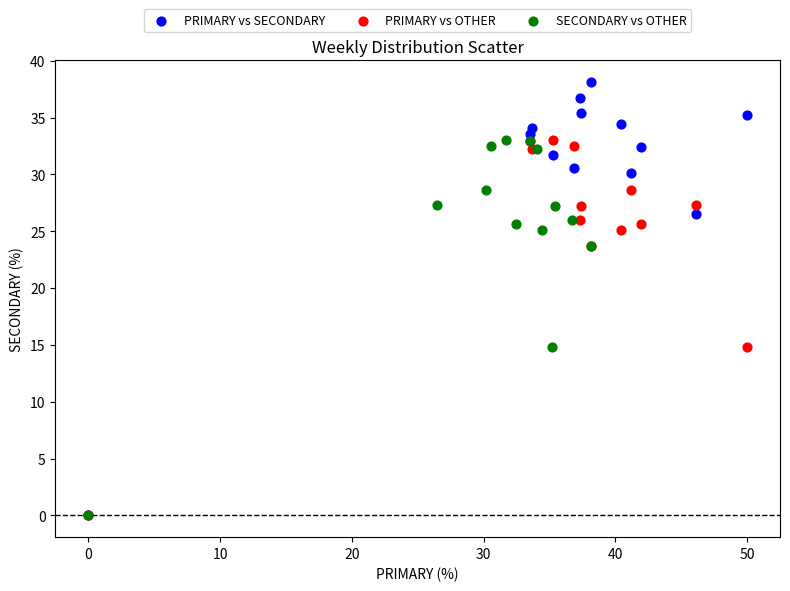

Which series reaches the maximum Y coordinate?

PRIMARY vs SECONDARY